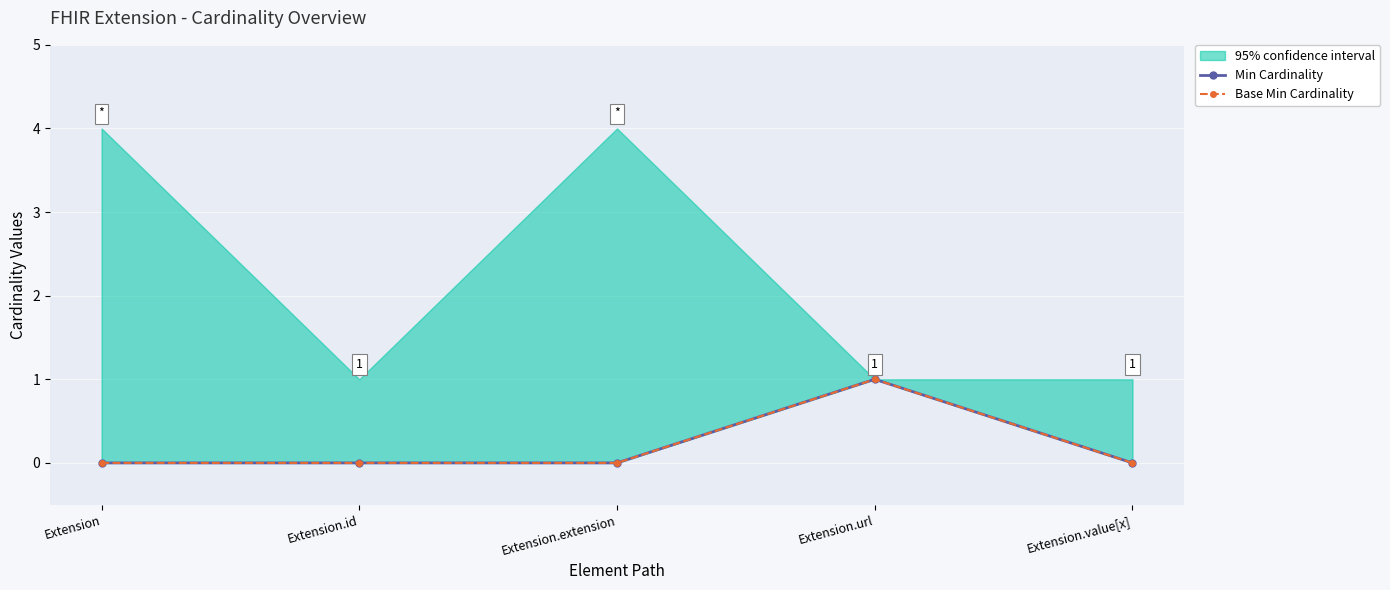

What is the maximum value for Min Cardinality?

1